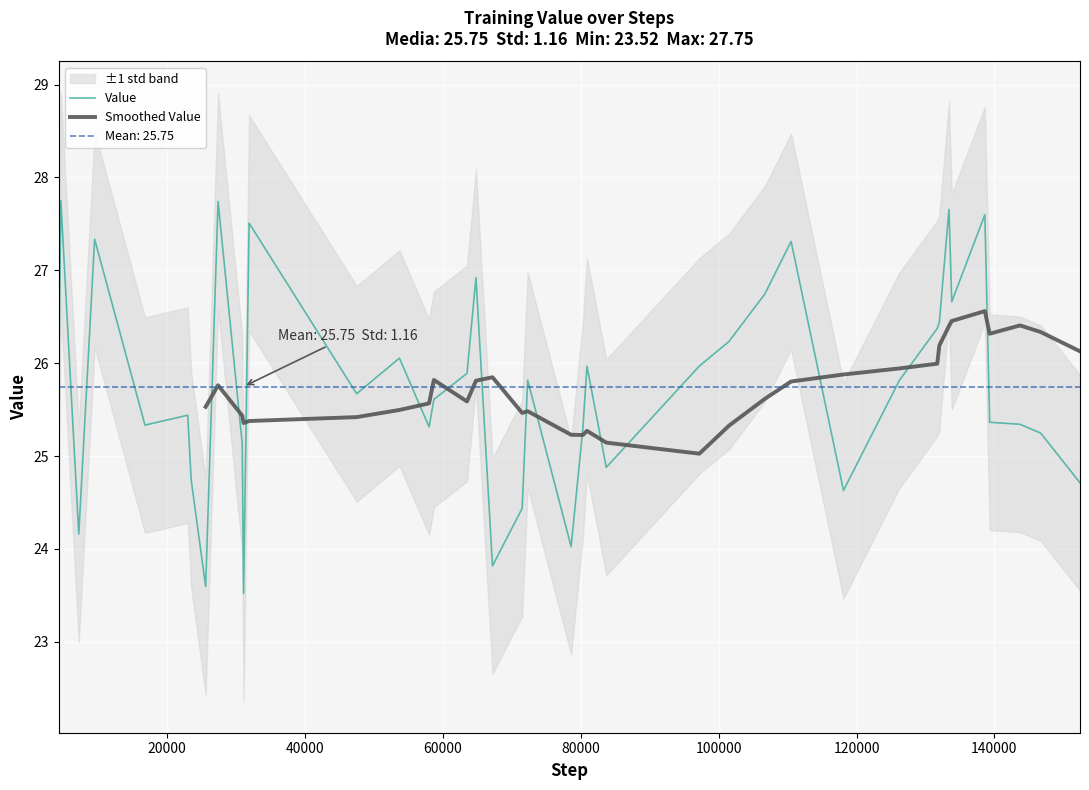

What is the highest value of the Value series?

27.7